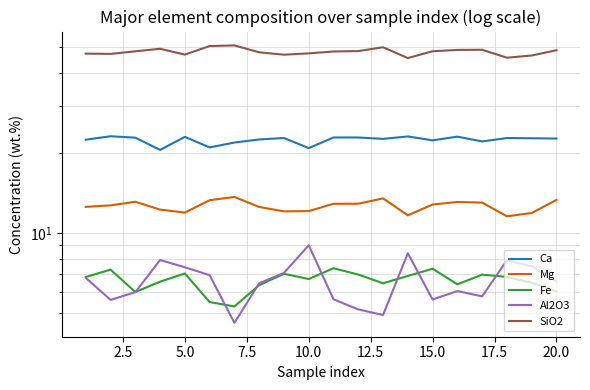

The value of Mg at 0.0 is 19.0. True or false?

False